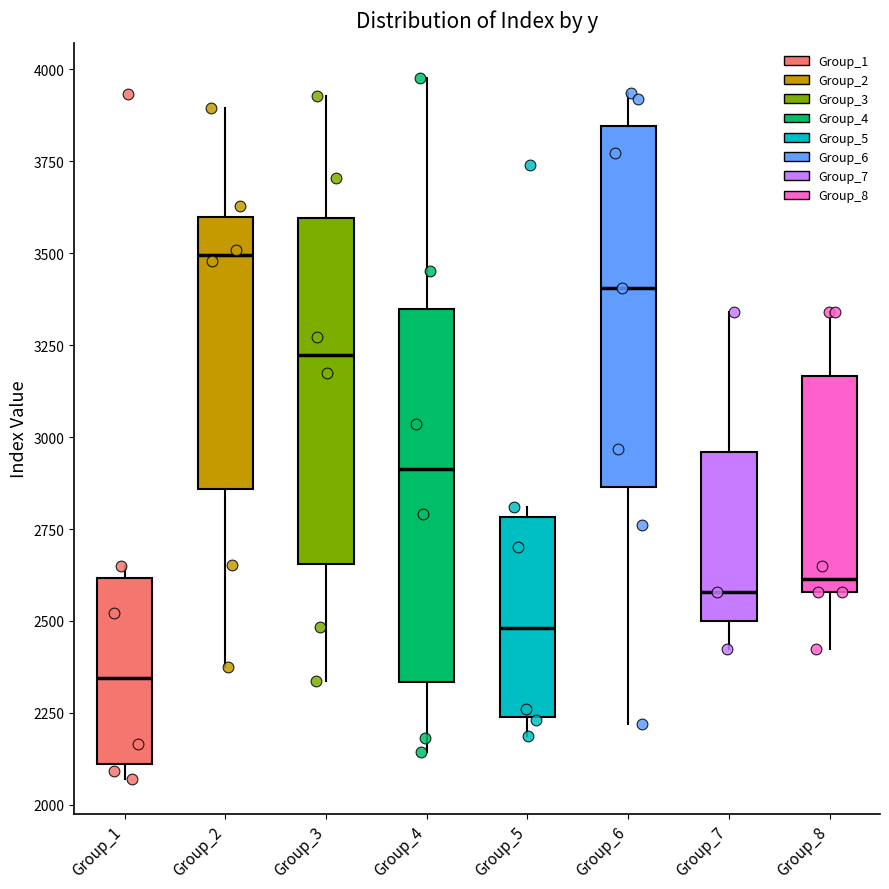

Reading left to right, transcribe this box plot: for each box, give where its median line is, the range the box spans, and where its two whiskers end, as read against the y-axis. The values are not printed on the chart, so give them approximately, as read against the axis.

Group_1: median 2350, box 2100 to 2600, whiskers 2050 to 2650
Group_2: median 3500, box 2850 to 3600, whiskers 2400 to 3900
Group_3: median 3200, box 2650 to 3600, whiskers 2350 to 3950
Group_4: median 2900, box 2350 to 3350, whiskers 2150 to 4000
Group_5: median 2500, box 2250 to 2800, whiskers 2200 to 2800 (just above the box's upper edge)
Group_6: median 3400, box 2850 to 3850, whiskers 2200 to 3950
Group_7: median 2600, box 2500 to 2950, whiskers 2400 to 3350
Group_8: median 2600 (just above the box's lower edge), box 2600 to 3150, whiskers 2400 to 3350